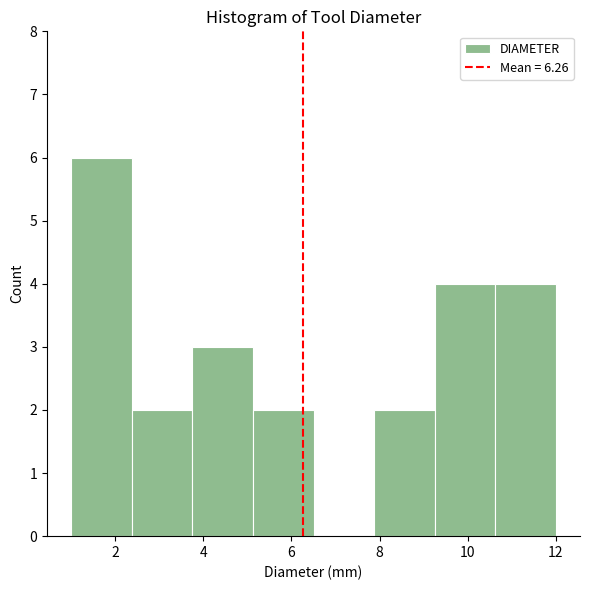

Which range on the x-axis has the tallest bar?

1.0 to 2.4